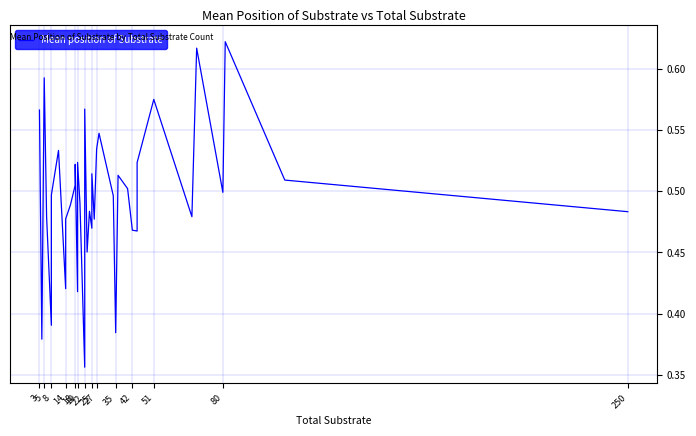

Reading left to right, list all the values displayed in this chart.

0.6	0.4	0.4	0.6	0.5	0.4	0.5	0.5	0.4	0.5	0.5	0.5	0.5	0.4	0.5	0.5	0.5	0.4	0.6	0.5	0.5	0.5	0.5	0.5	0.5	0.5	0.5	0.4	0.5	0.5	0.5	0.5	0.5	0.6	0.5	0.6	0.5	0.6	0.5	0.5